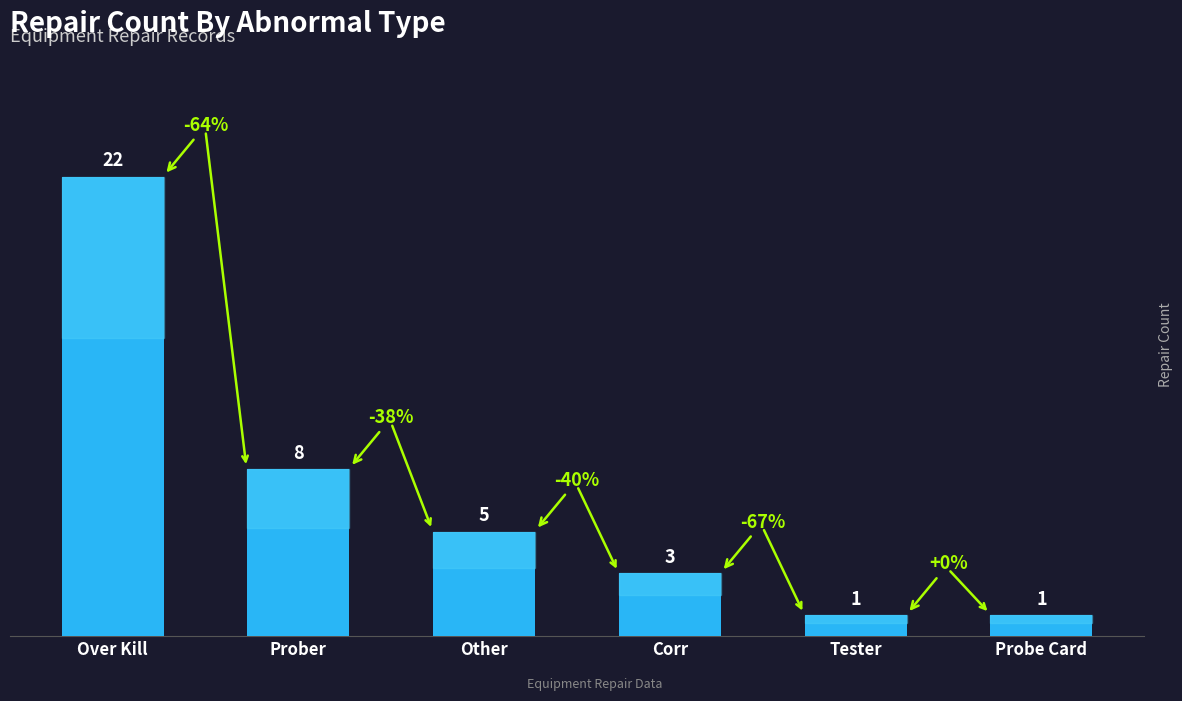

What position from the left is Over Kill?

1